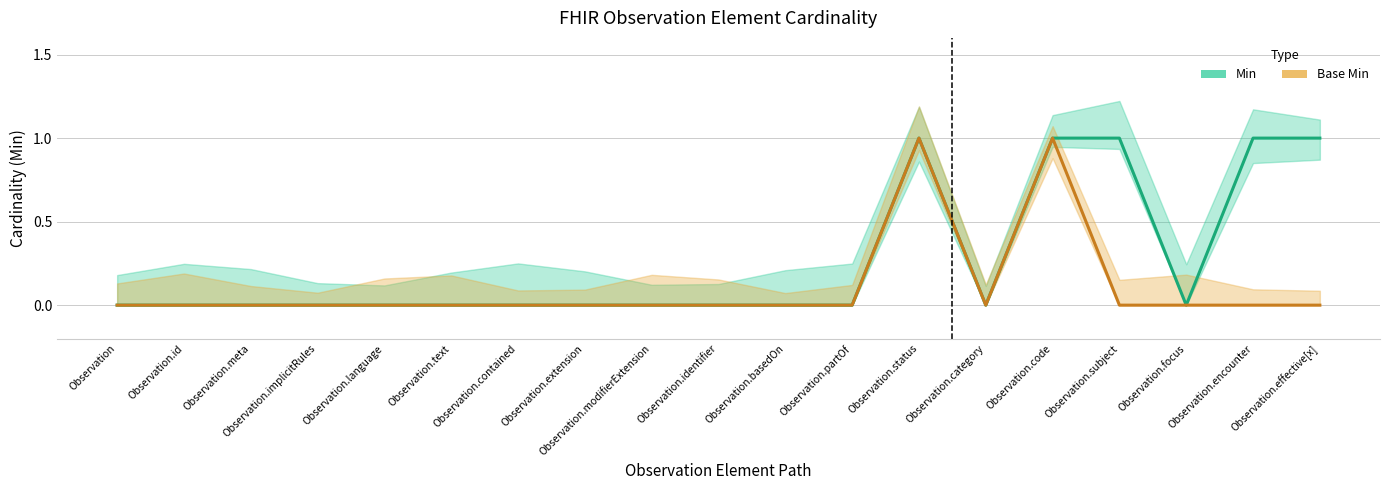

List the labels in order of Base Min value, largest first.

Observation.status, Observation.code, Observation, Observation.id, Observation.meta, Observation.implicitRules, Observation.language, Observation.text, Observation.contained, Observation.extension, Observation.modifierExtension, Observation.identifier, Observation.basedOn, Observation.partOf, Observation.category, Observation.subject, Observation.focus, Observation.encounter, Observation.effective[x]